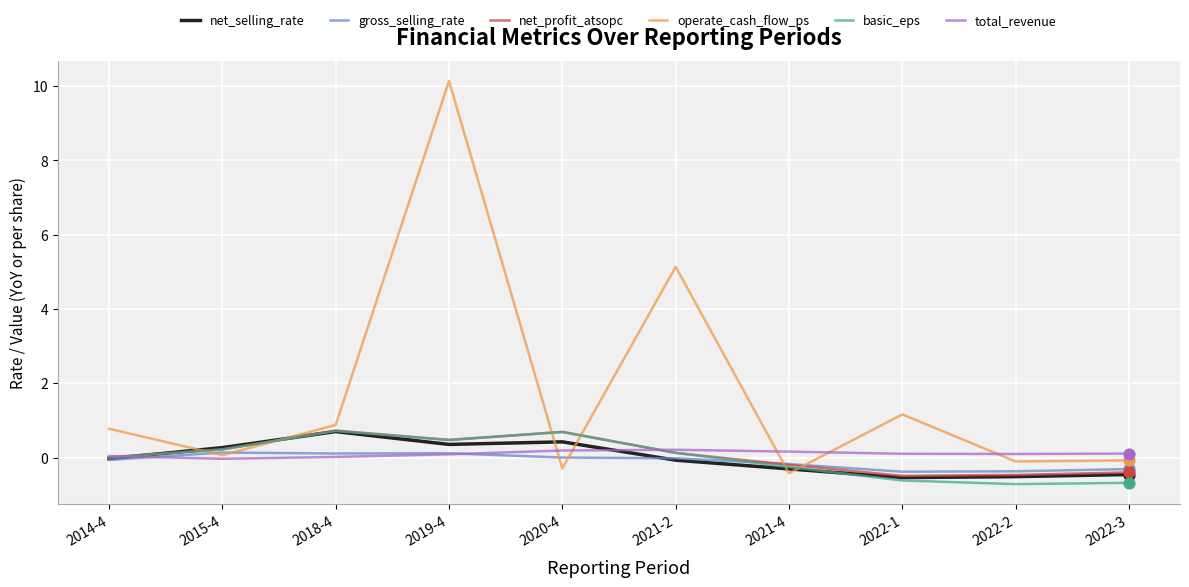

Which series has the largest total across all categories?

operate_cash_flow_ps